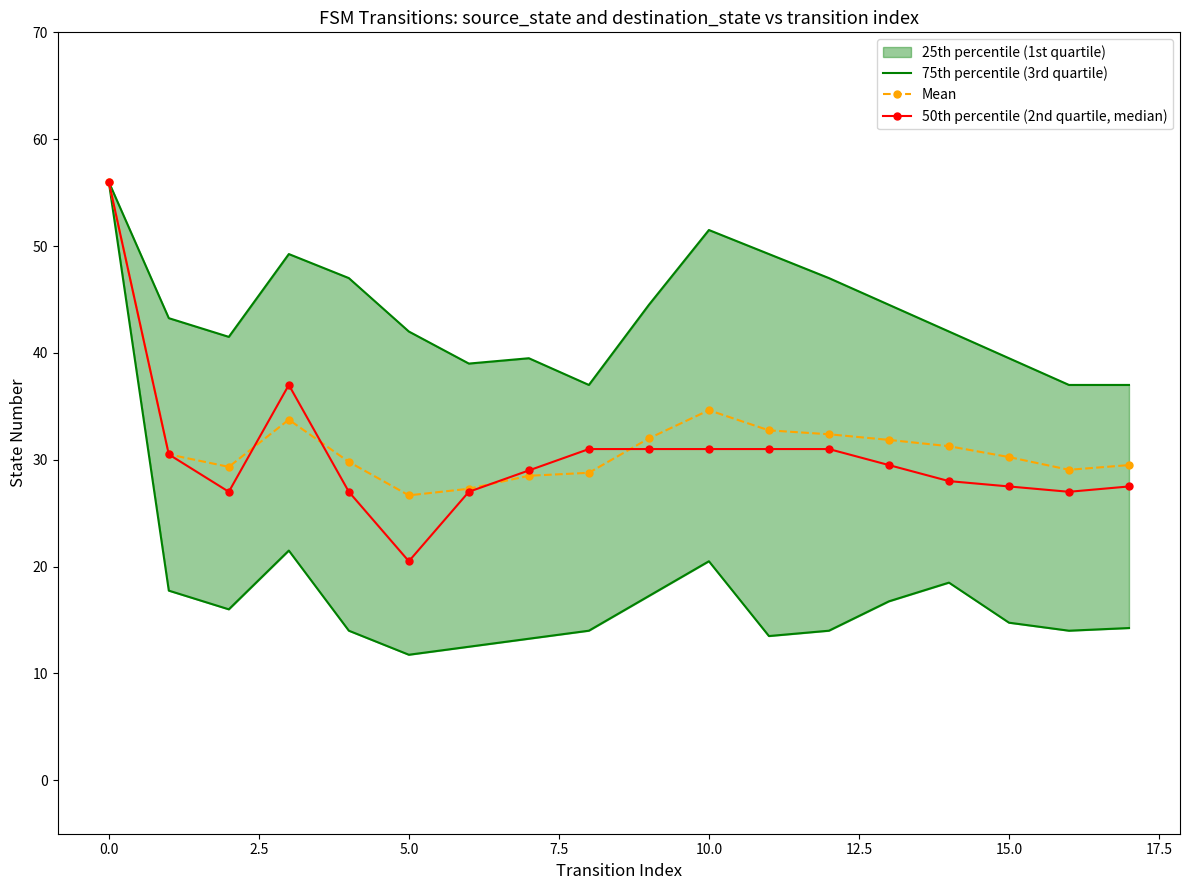

What is the highest value of the 50th percentile (2nd quartile, median) series?

56.0